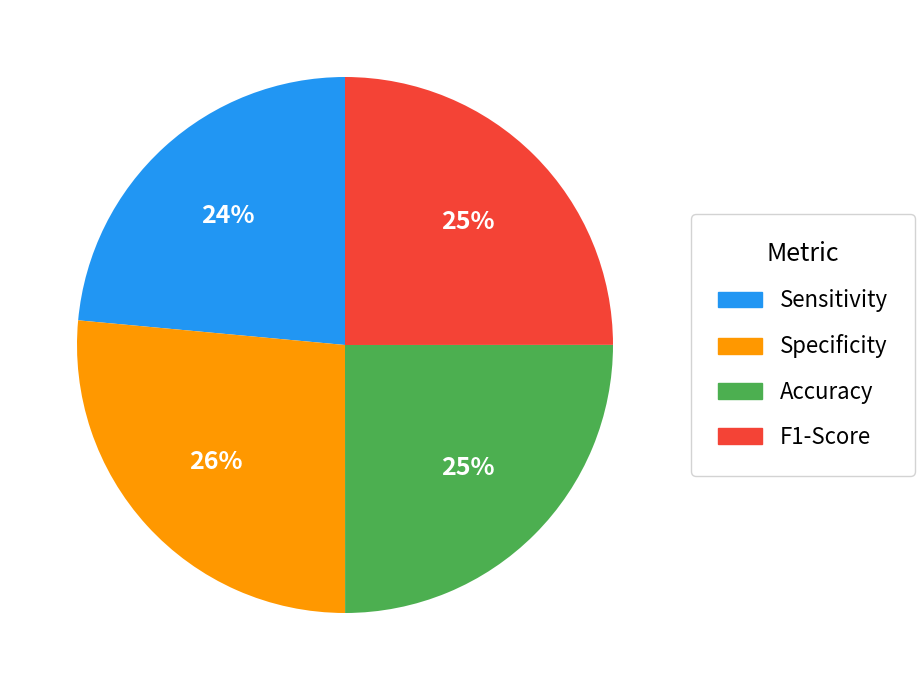

To the nearest percent, what is the combined percentage of Accuracy and Sensitivity?

49%